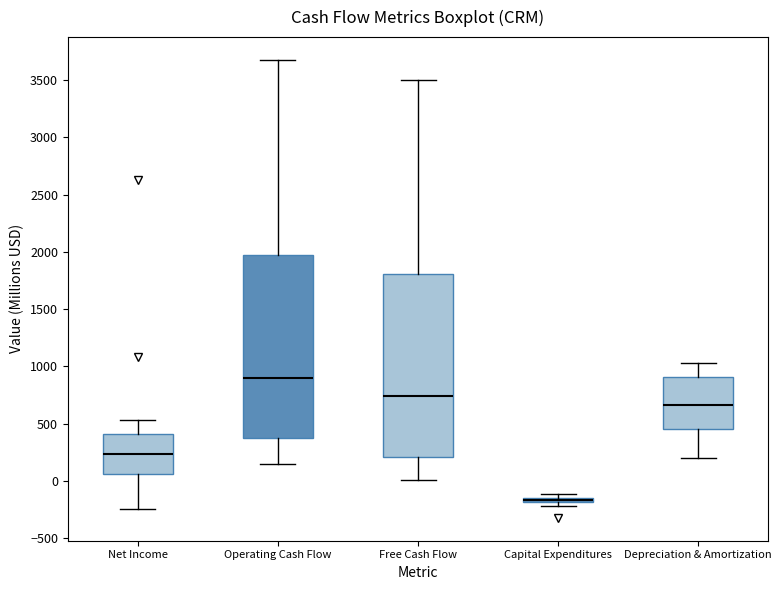

Where does the lower whisker of the box for Net Income end on the y-axis? The values are not printed on the chart, so give them approximately, as read against the axis.

-250